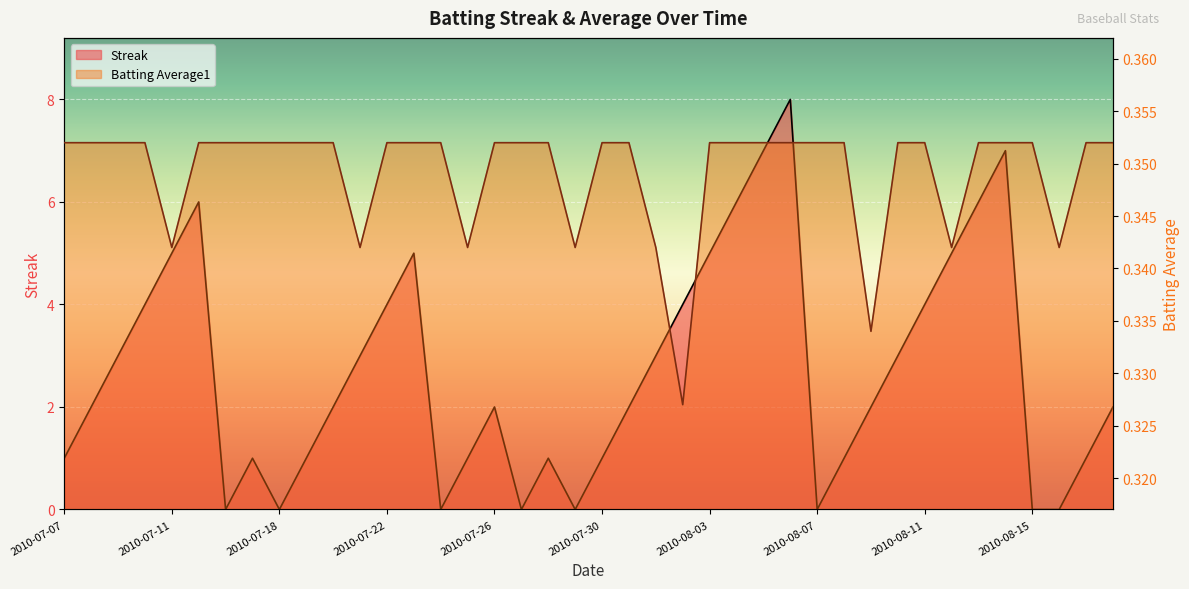

True or false: Batting Average1 and Streak cross at least once.

True